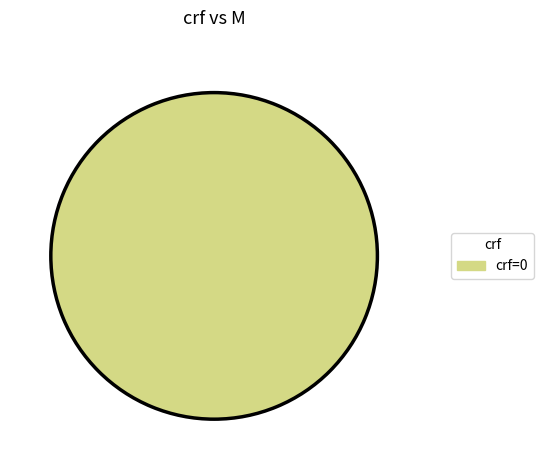

Rank the categories by value from highest to lowest.

crf=0